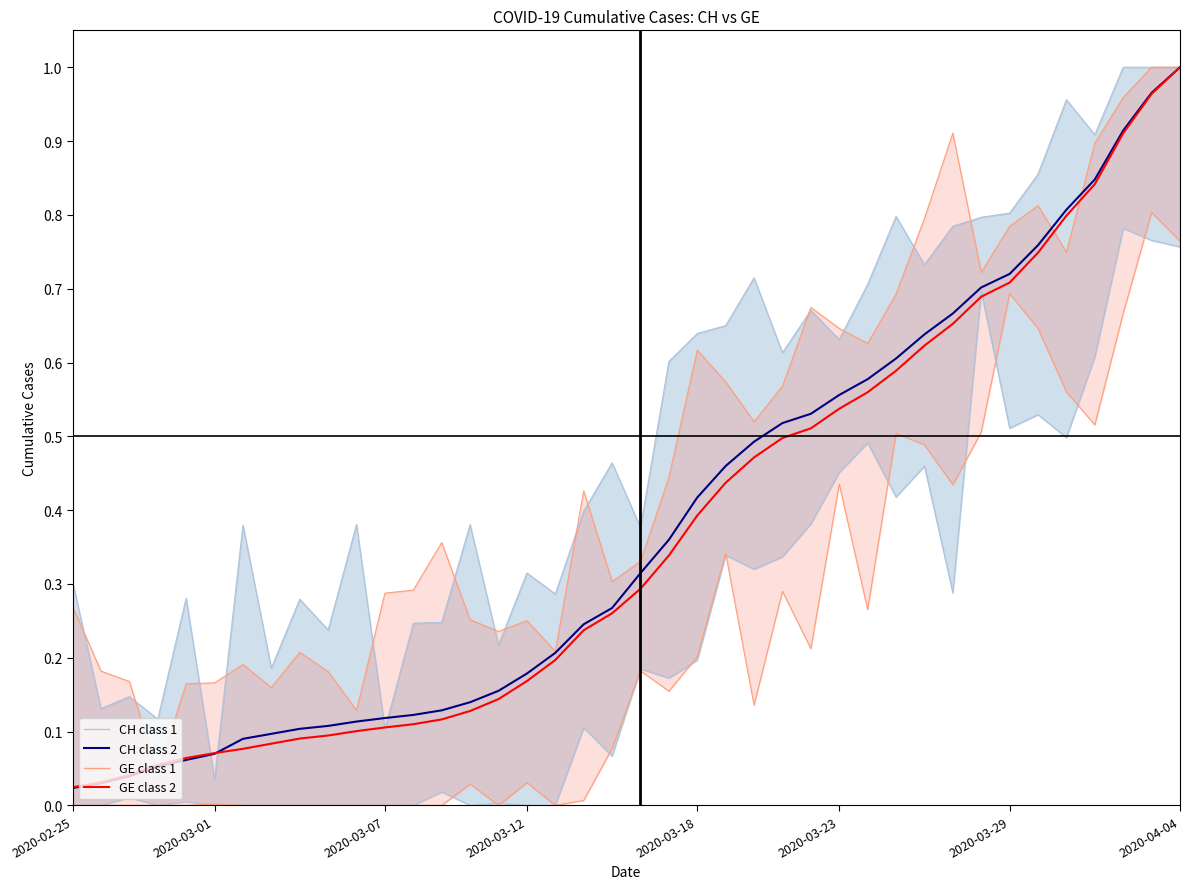

Reading left to right, extract all data points from this chart.

CH upper: 0.3	0.1	0.1	0.1	0.3	0.0	0.4	0.2	0.3	0.2	0.4	0.1	0.2	0.2	0.4	0.2	0.3	0.3	0.4	0.5	0.4	0.6	0.6	0.7	0.7	0.6	0.7	0.6	0.7	0.8	0.7	0.8	0.8	0.8	0.9	1.0	0.9	1.0	1.0	1.0
CH lower: 0.0	0.0	0.0	0.0	0.0	0.0	0.0	0.0	0.0	0.0	0.0	0.0	0.0	0.0	0.0	0.0	0.0	0.0	0.1	0.1	0.2	0.2	0.2	0.3	0.3	0.3	0.4	0.5	0.5	0.4	0.5	0.3	0.7	0.5	0.5	0.5	0.6	0.8	0.8	0.8
GE upper: 0.3	0.2	0.2	0.0	0.2	0.2	0.2	0.2	0.2	0.2	0.1	0.3	0.3	0.4	0.3	0.2	0.3	0.2	0.4	0.3	0.3	0.4	0.6	0.6	0.5	0.6	0.7	0.6	0.6	0.7	0.8	0.9	0.7	0.8	0.8	0.7	0.9	1.0	1.0	1.0
GE lower: 0.0	0.0	0.0	0.0	0.0	0.0	0.0	0.0	0.0	0.0	0.0	0.0	0.0	0.0	0.0	0.0	0.0	0.0	0.0	0.1	0.2	0.2	0.2	0.3	0.1	0.3	0.2	0.4	0.3	0.5	0.5	0.4	0.5	0.7	0.6	0.6	0.5	0.7	0.8	0.8
CH class 2: 0.0	0.0	0.0	0.1	0.1	0.1	0.1	0.1	0.1	0.1	0.1	0.1	0.1	0.1	0.1	0.2	0.2	0.2	0.2	0.3	0.3	0.4	0.4	0.5	0.5	0.5	0.5	0.6	0.6	0.6	0.6	0.7	0.7	0.7	0.8	0.8	0.8	0.9	1.0	1.0
GE class 2: 0.0	0.0	0.0	0.1	0.1	0.1	0.1	0.1	0.1	0.1	0.1	0.1	0.1	0.1	0.1	0.1	0.2	0.2	0.2	0.3	0.3	0.3	0.4	0.4	0.5	0.5	0.5	0.5	0.6	0.6	0.6	0.7	0.7	0.7	0.7	0.8	0.8	0.9	1.0	1.0